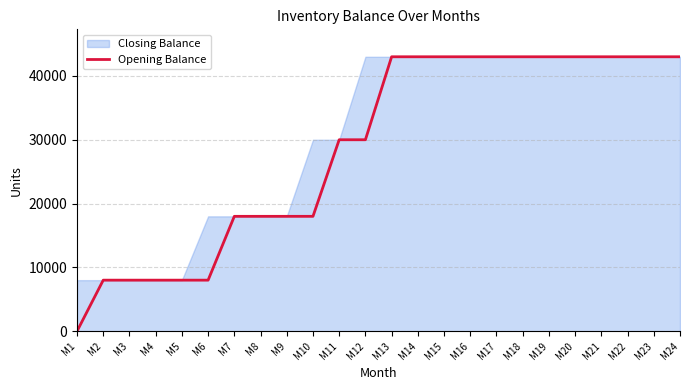

What is the maximum value for Opening Balance?

43000